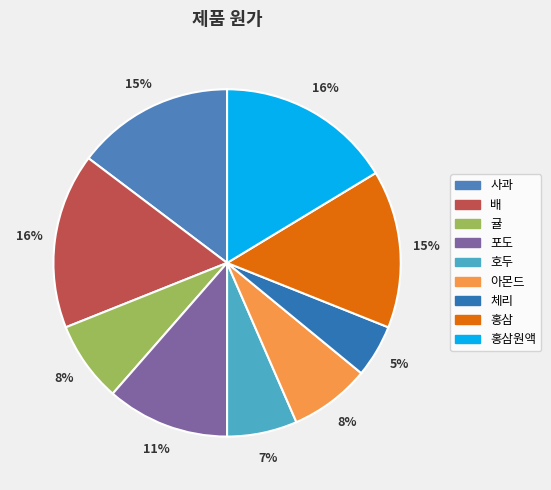

What is the ratio of the value at 홍삼 to the value at 체리?

3.0